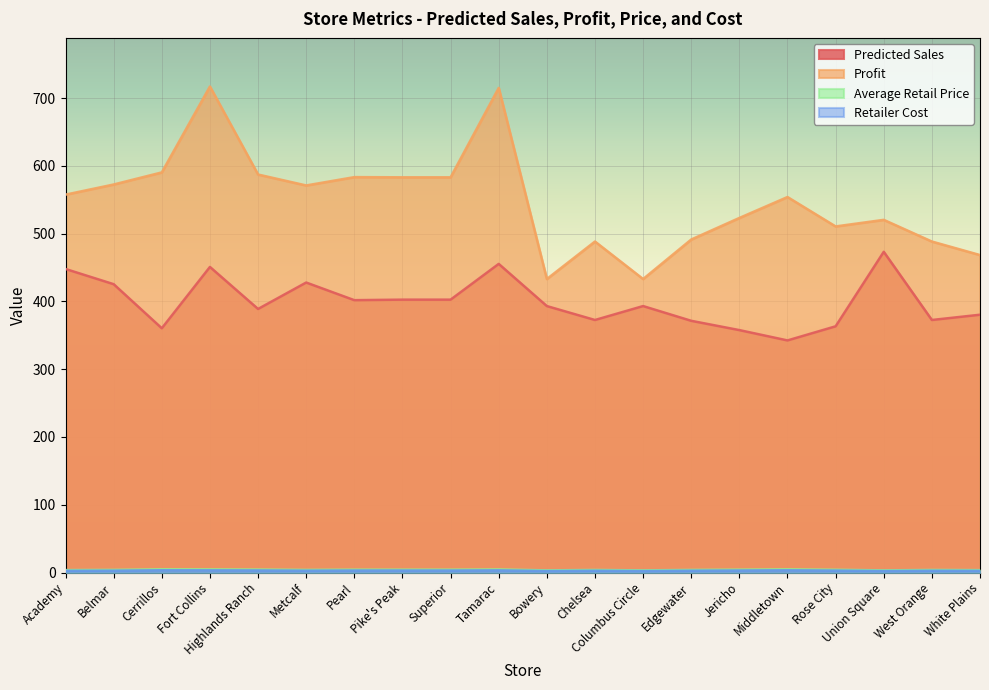

How many lines are shown in the chart?

4